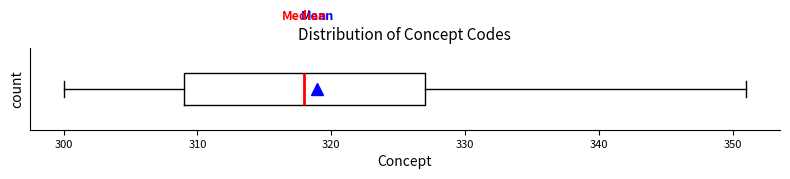

Transcribe this box plot: give where the median line is, the range the box spans, and where the two whiskers end, as read against the x-axis. The values are not printed on the chart, so give them approximately, as read against the axis.

median 318, box 309 to 327, whiskers 300 to 351